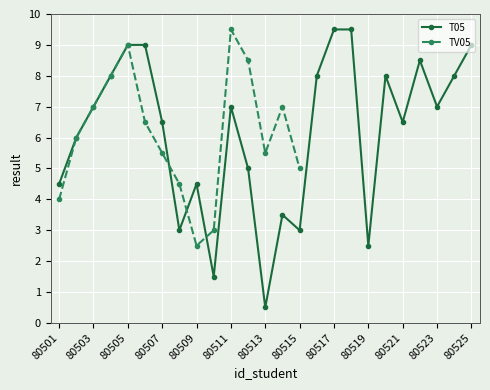

What is the minimum value shown in the chart?

0.5